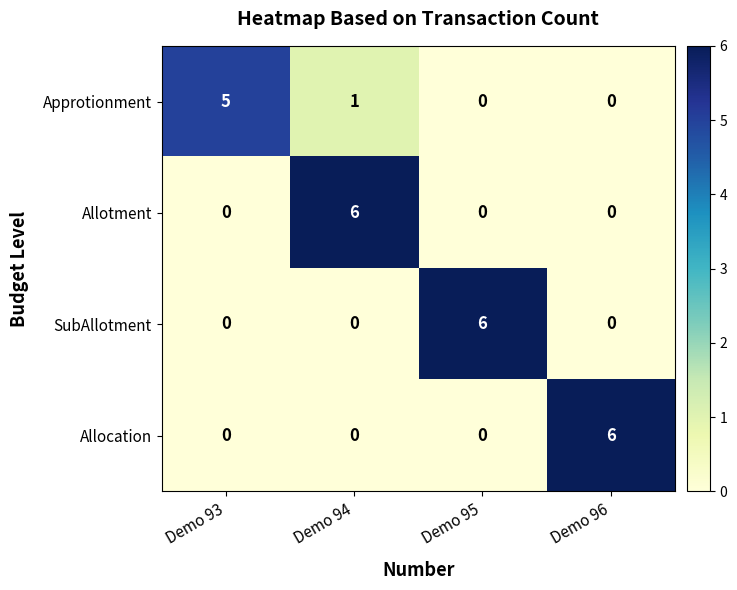

What is the greatest value displayed?

6